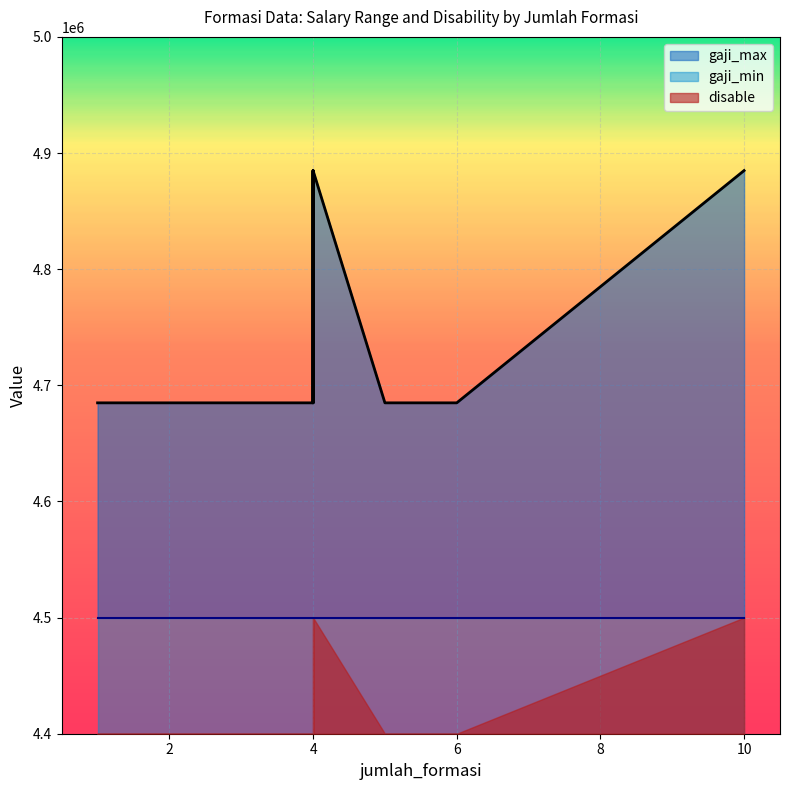

Which category has the lowest value across all series?

1